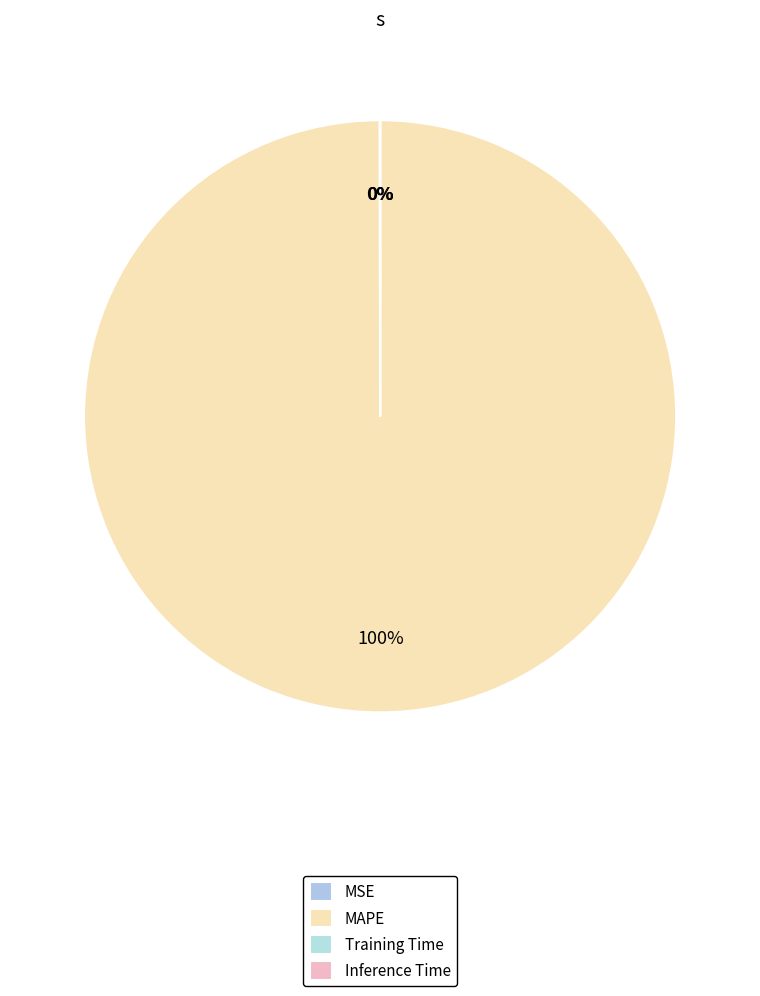

Which slice is the smallest?

Inference Time